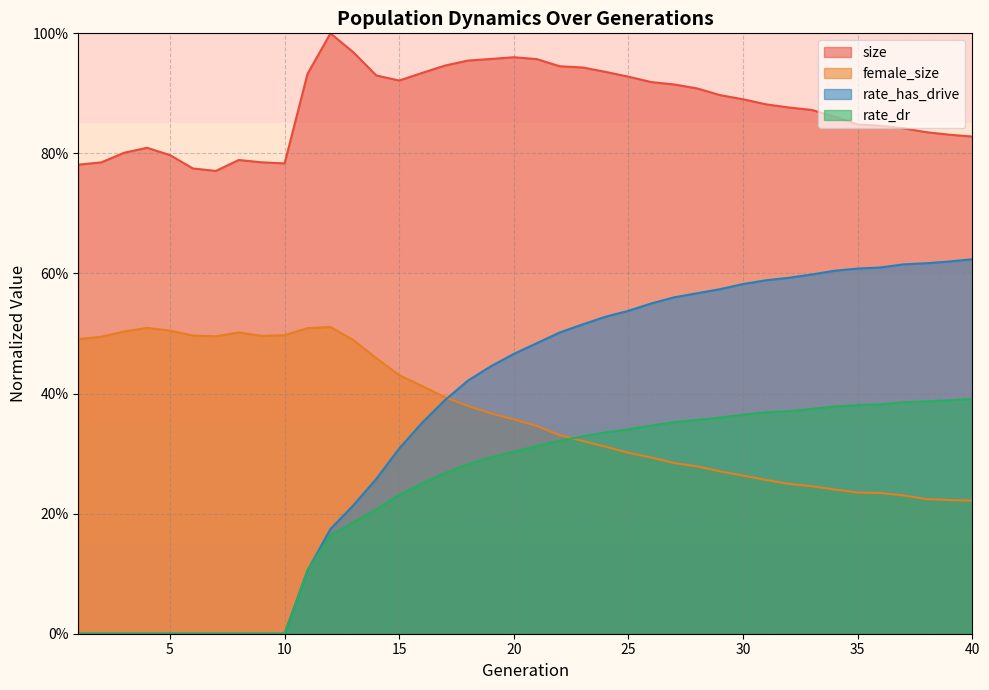

What is the highest value of the rate_dr series?

0.4